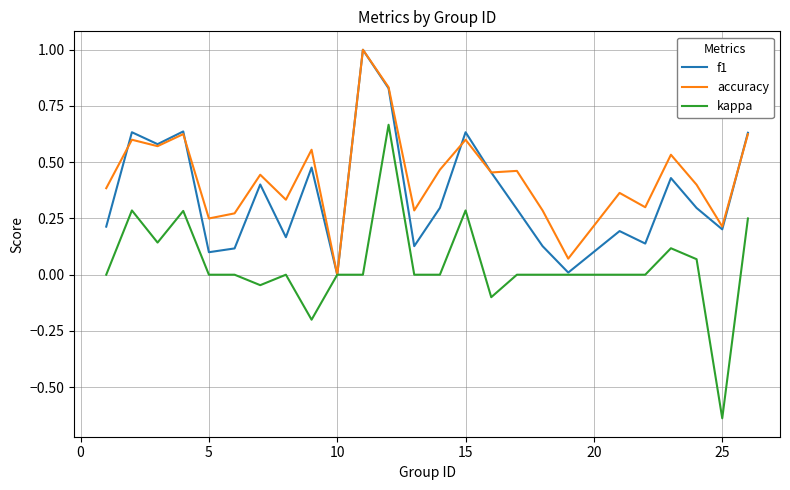

Which series has the largest total across all categories?

accuracy